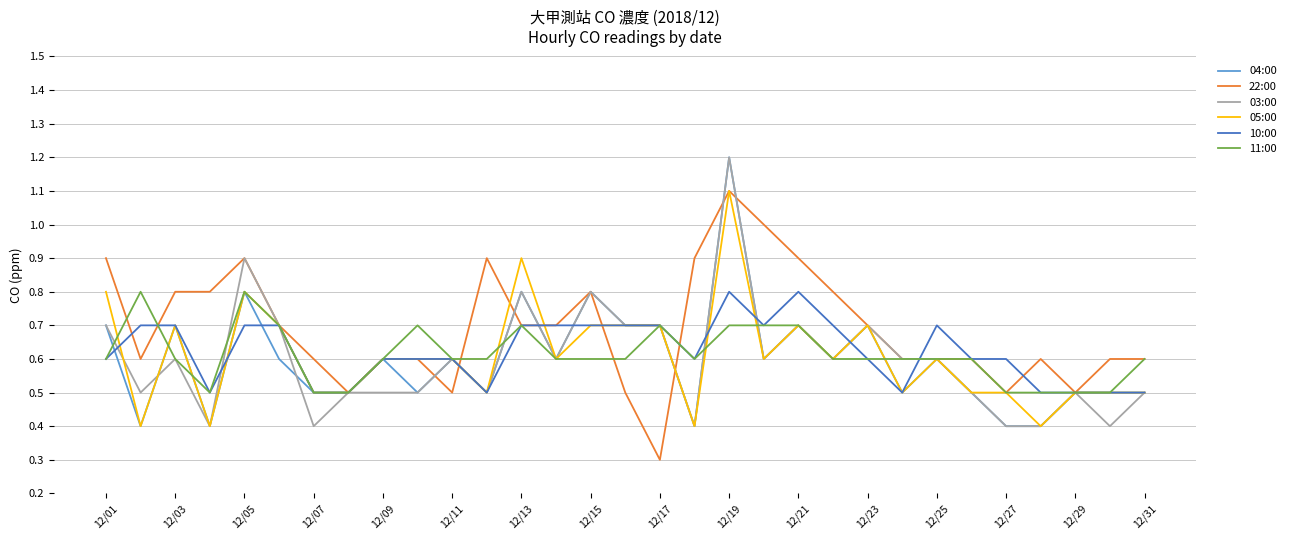

Which series has the largest total across all categories?

22:00